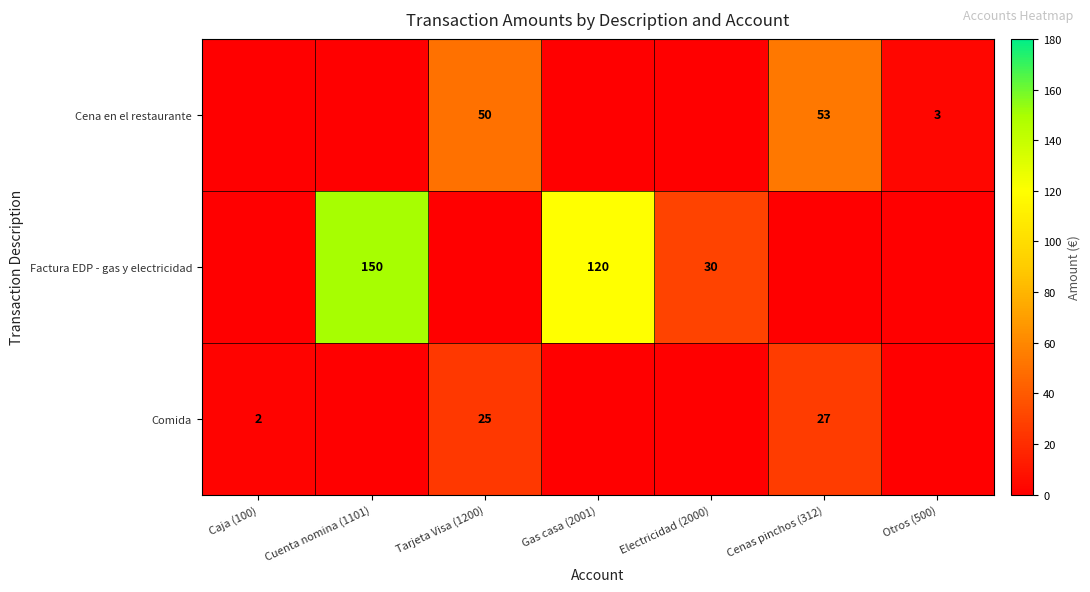

The Factura EDP - gas y electricidad series shows 30 at Electricidad (2000). True or false?

True